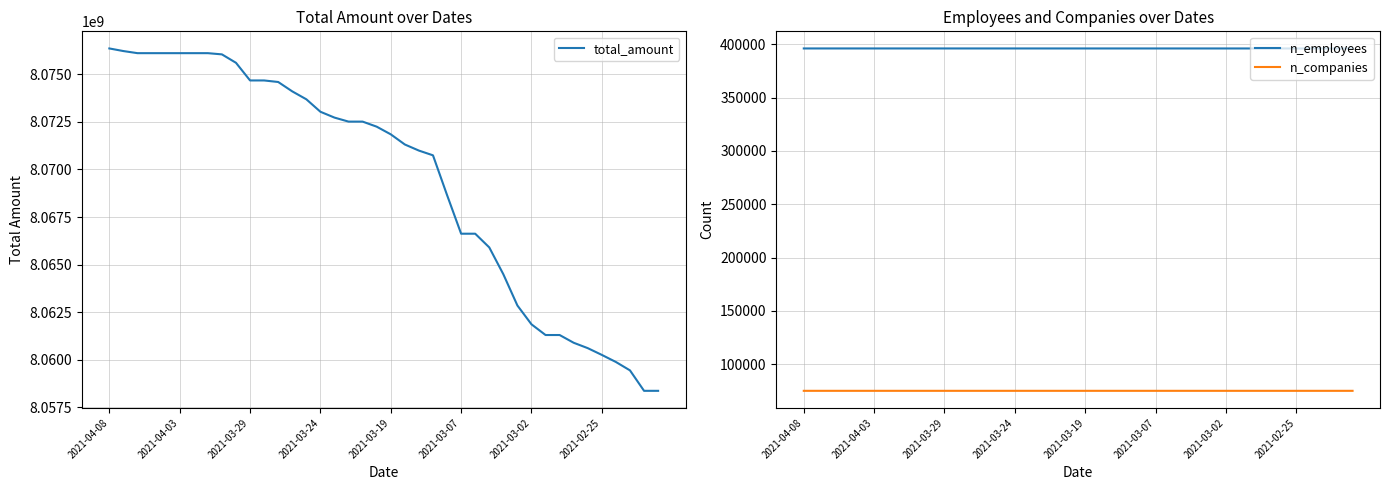

True or false: n_employees and n_companies cross at least once.

False